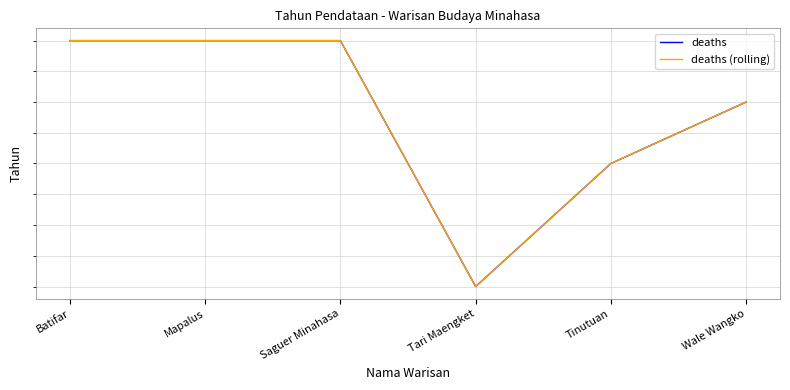

What is the approximate value of deaths (rolling) at Tari Maengket?

2013